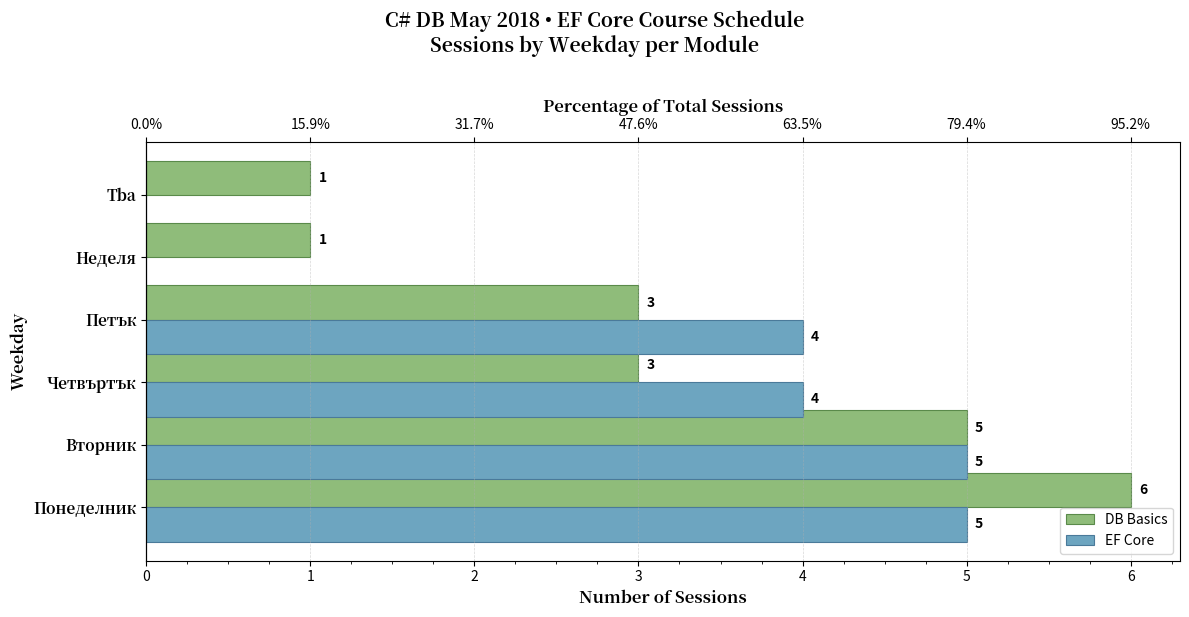

What is the difference between the highest and lowest values at Неделя?

1